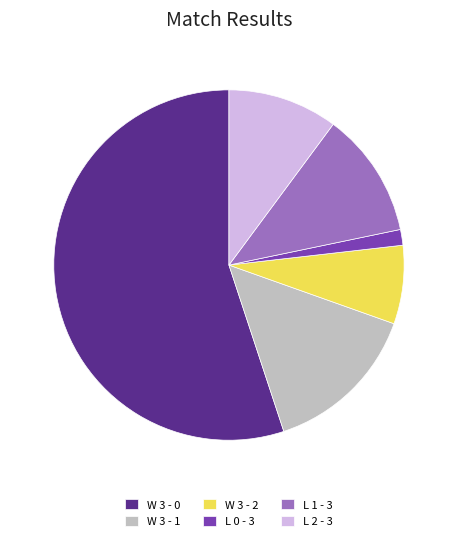

Count the number of slices in the pie.

6